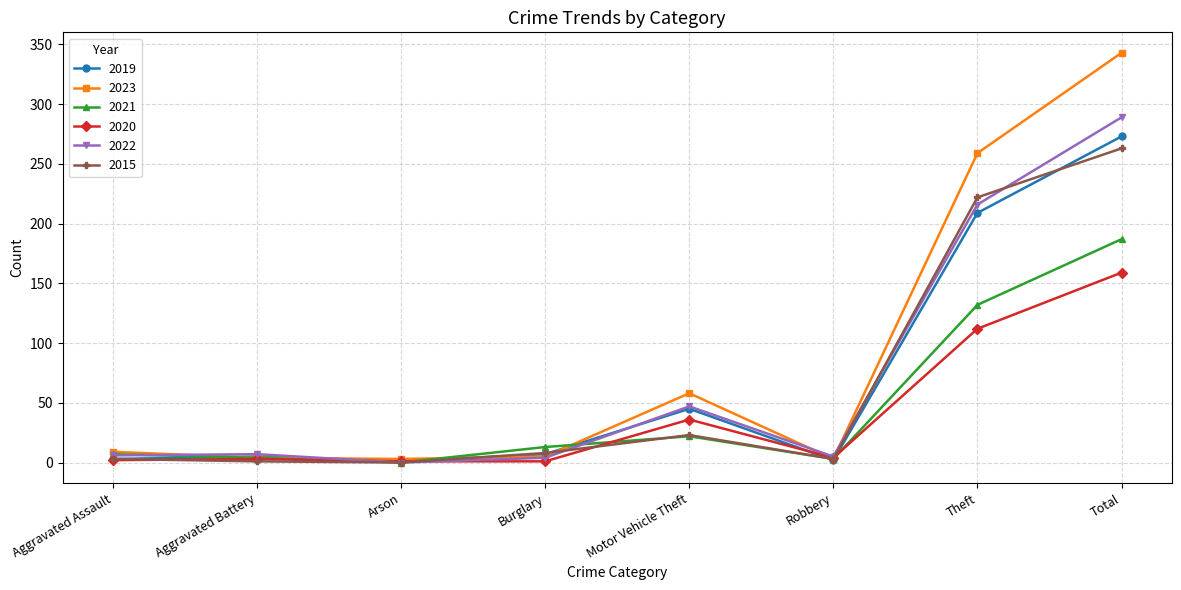

How many lines are shown in the chart?

6